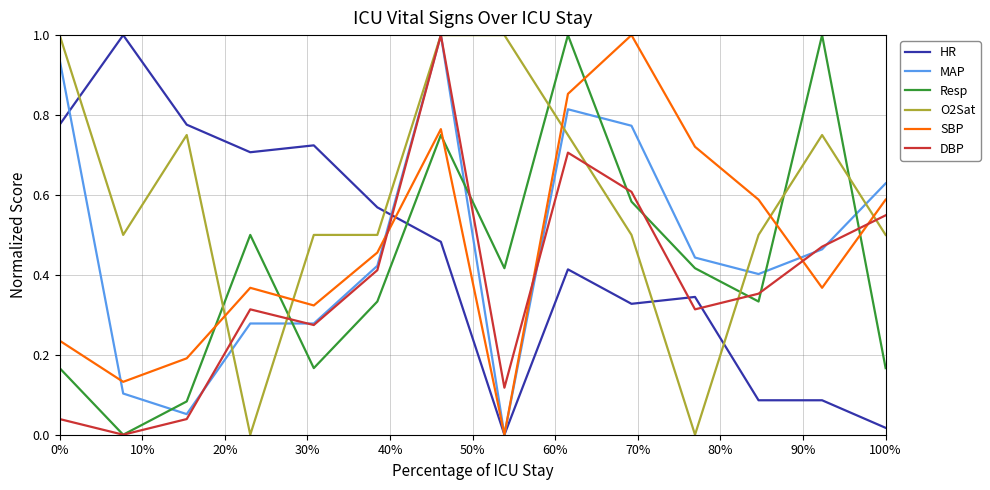

True or false: Resp and SBP cross at least once.

True